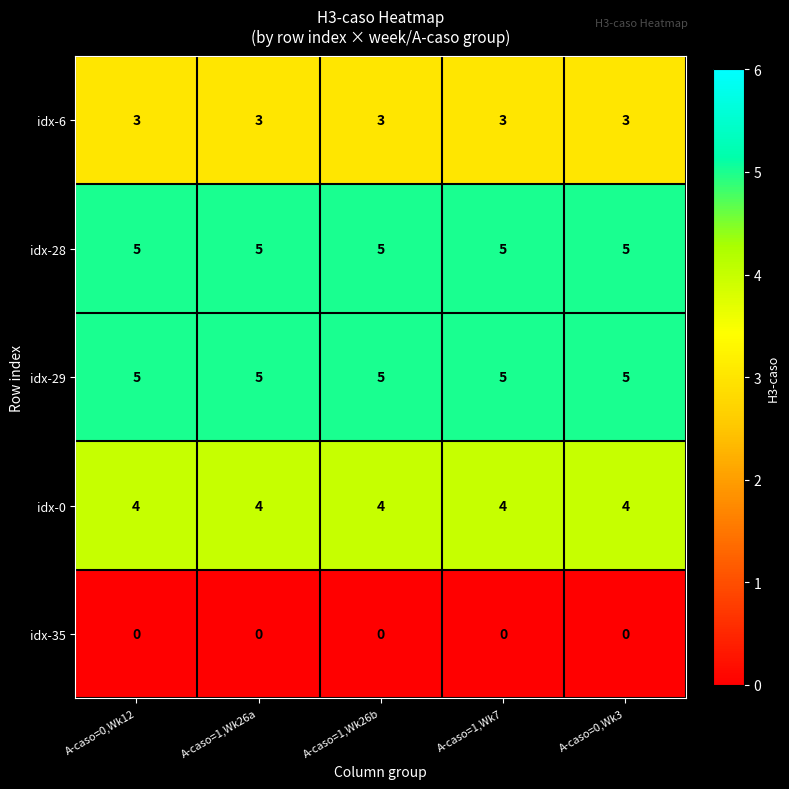

What is the highest value of the idx-6 series?

3